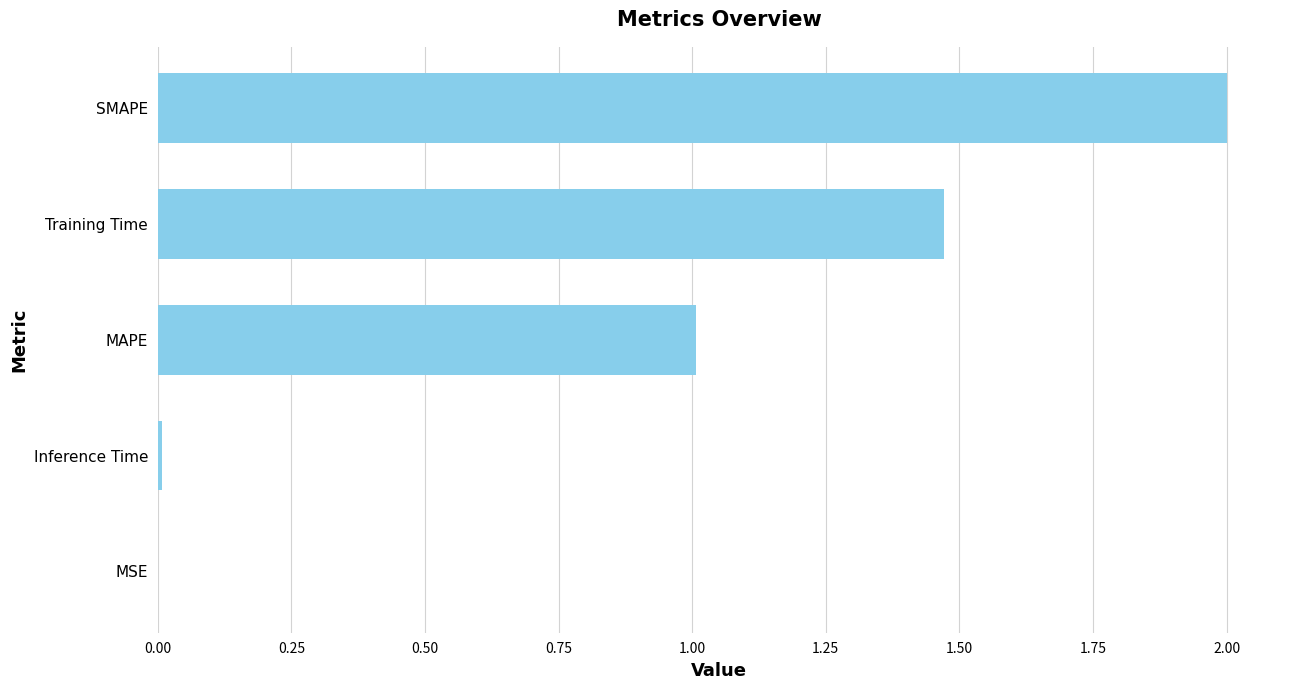

True or false: the data shows 1.0 at MAPE.

True